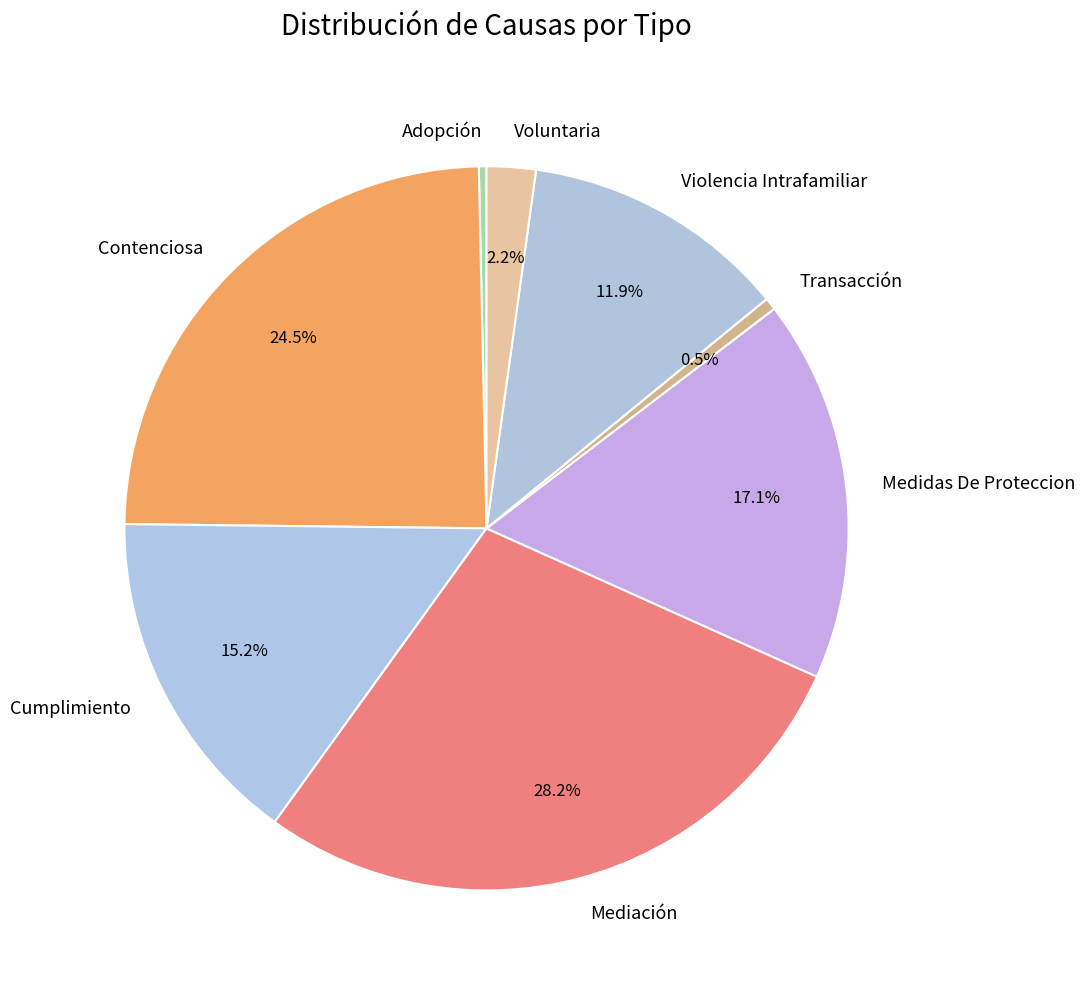

Count the number of slices in the pie.

8